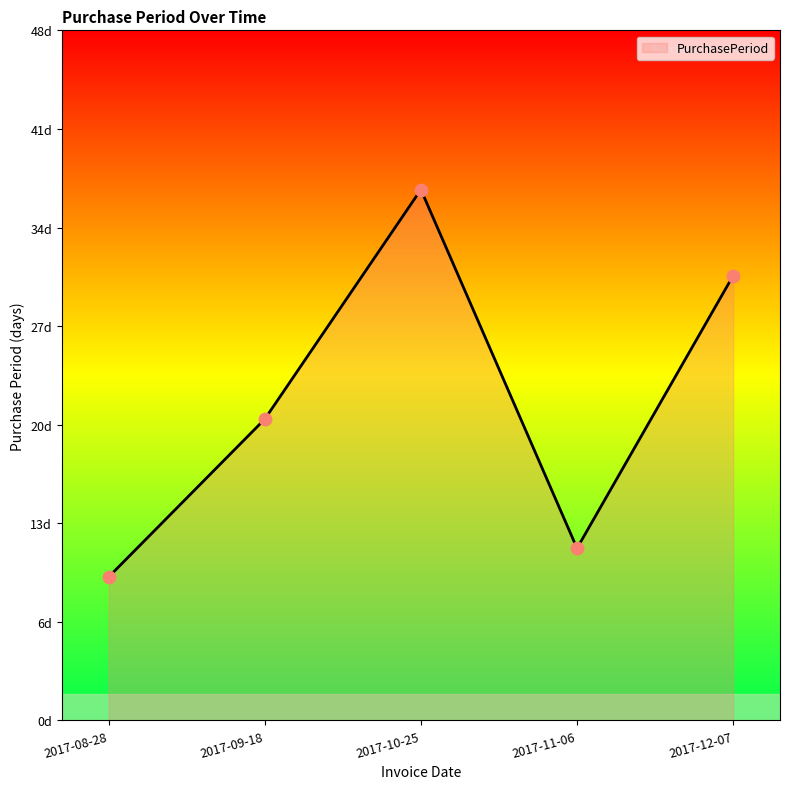

What is the ratio of the value at 2017-11-06 to the value at 2017-08-28?

1.2